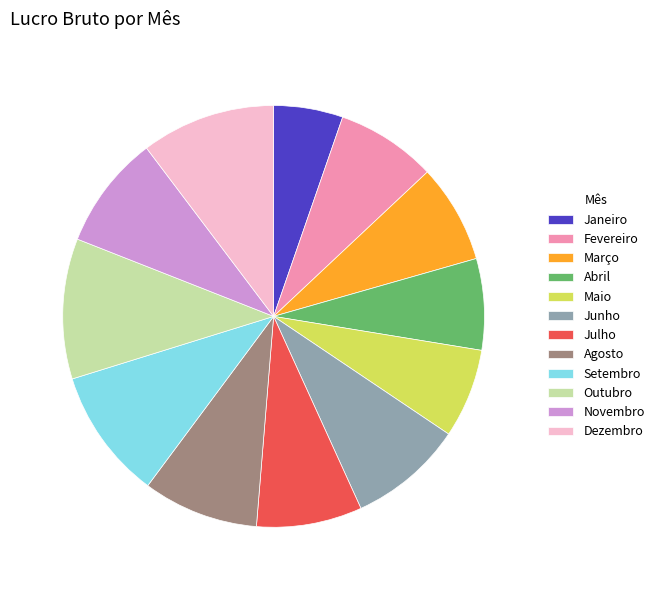

Is it true that Abril is 7% of the pie?

True